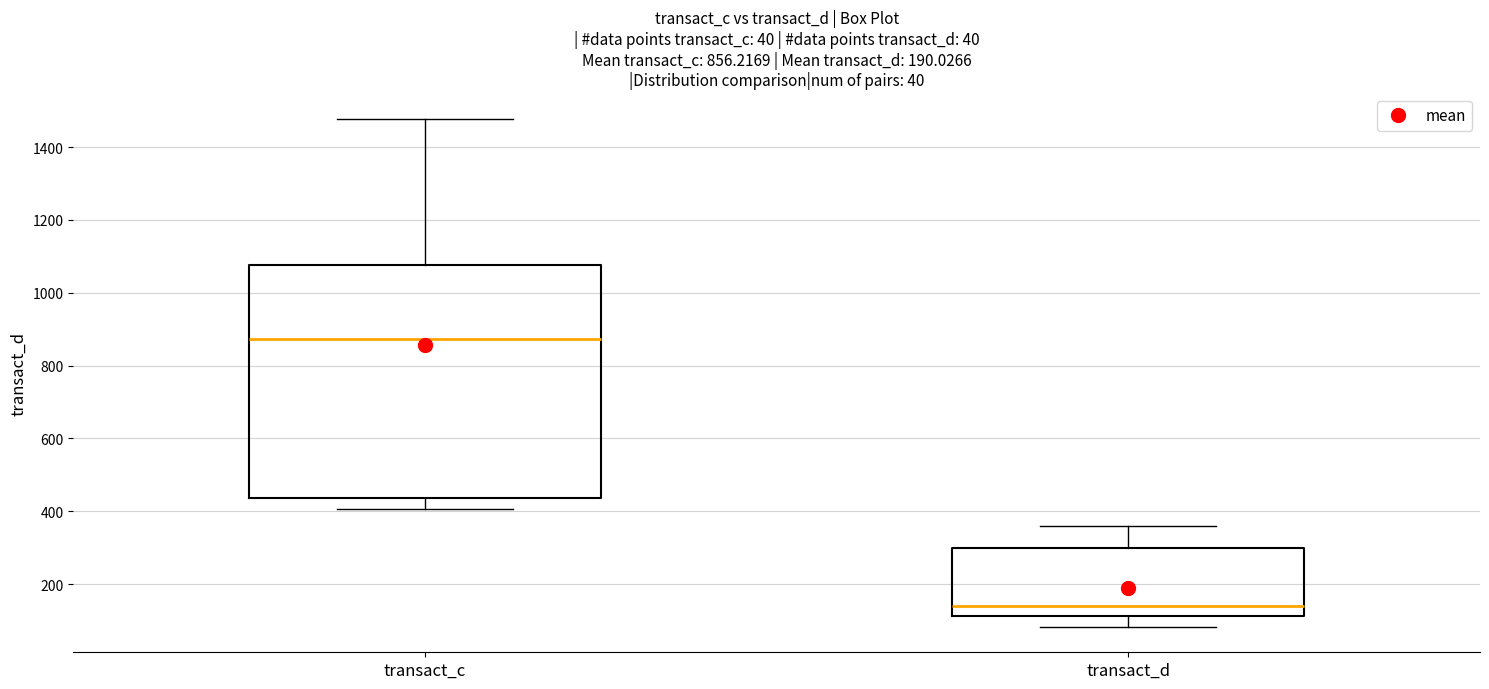

Which box is the tallest, from its lower edge to its upper edge?

transact_c